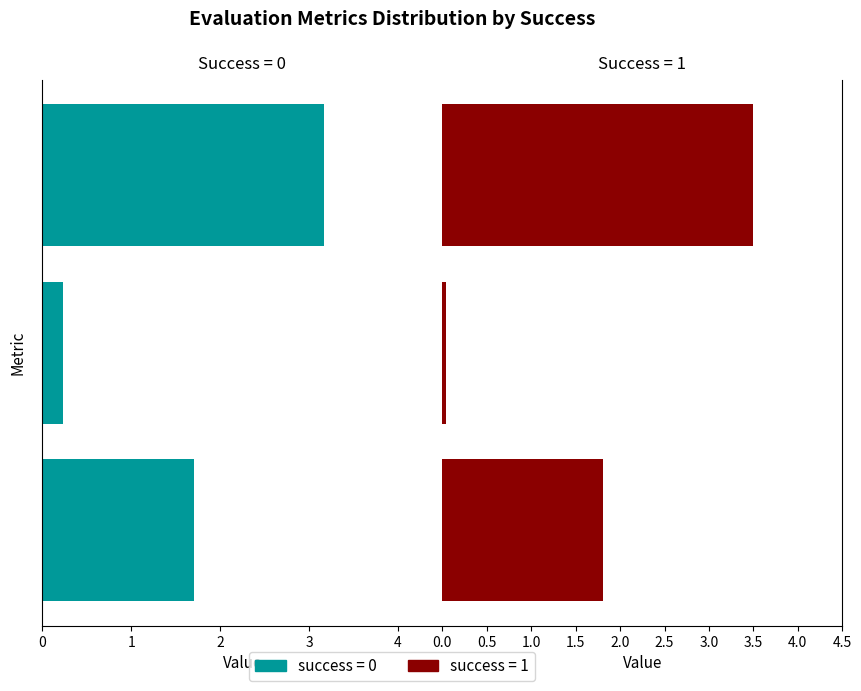

What are all the series names shown in the legend?

success=0, success=1